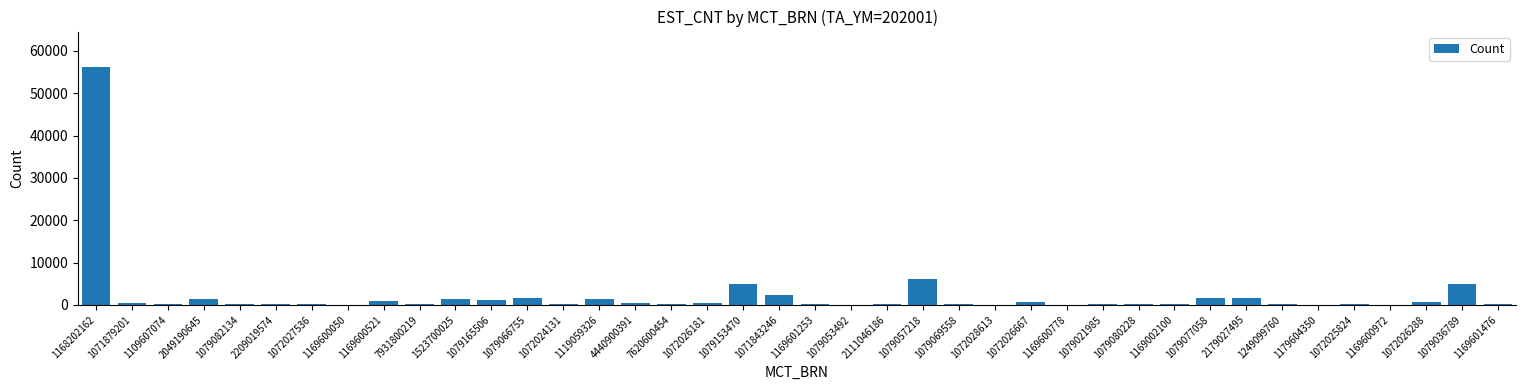

Which has a higher value, 2179027495 or 1079036789?

1079036789